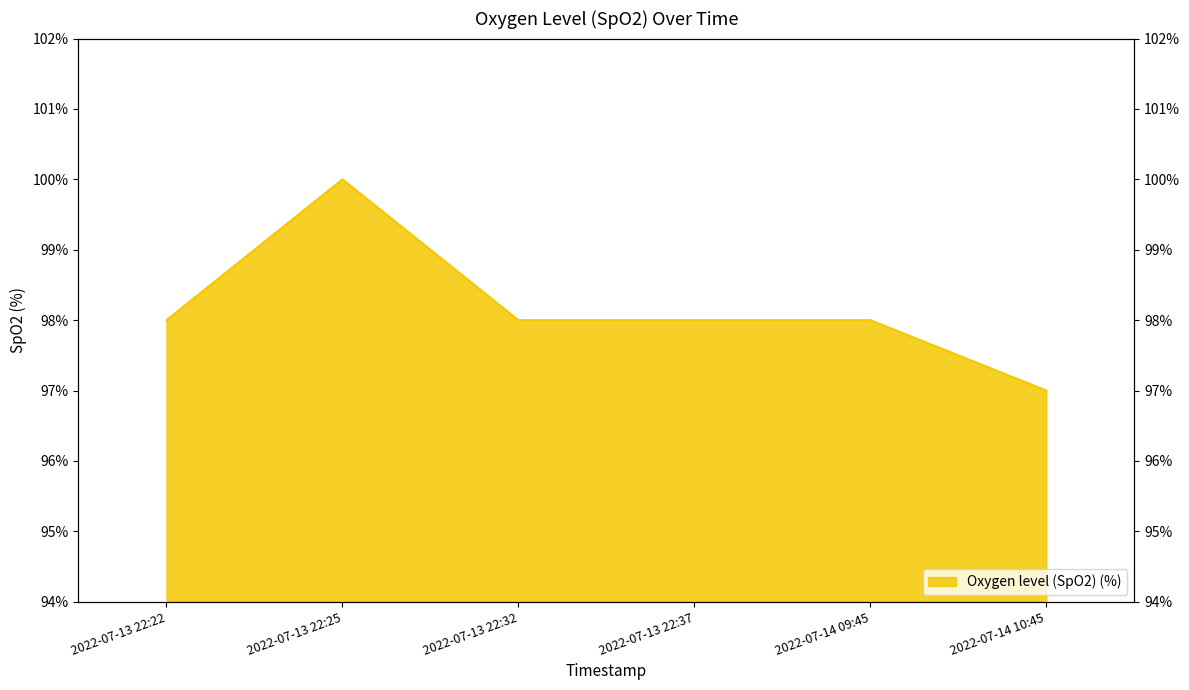

How many data points are less than 98?

1